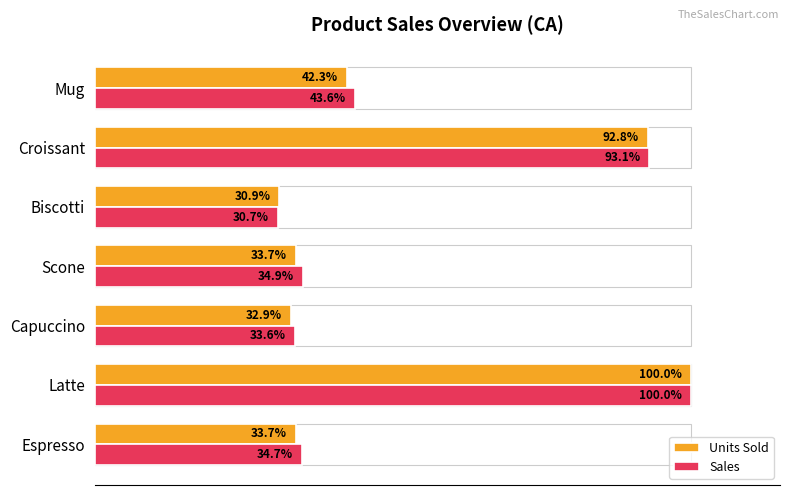

At which category does the chart reach its minimum across all series?

Biscotti